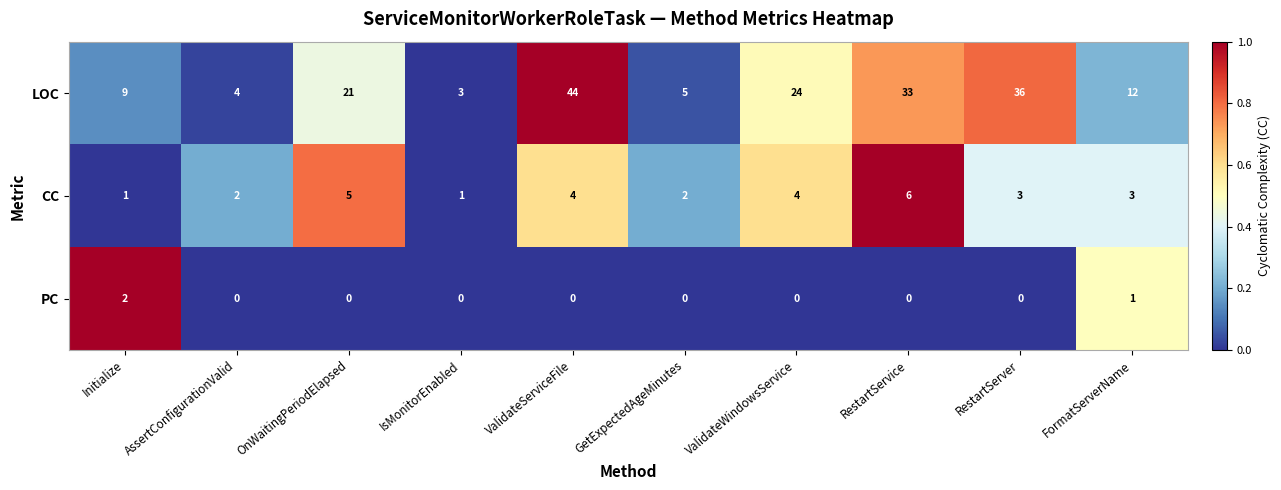

The value of PC at GetExpectedAgeMinutes is -1. True or false?

False